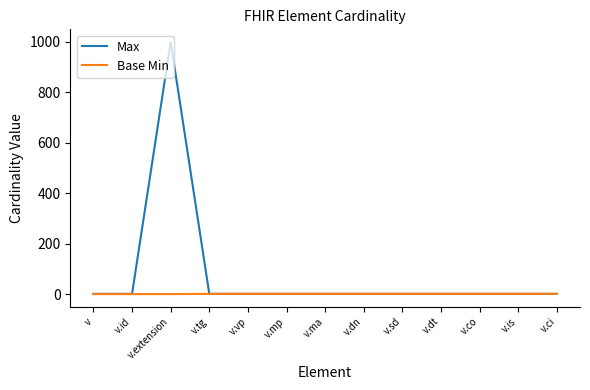

Which series has the largest range (max minus min)?

Max